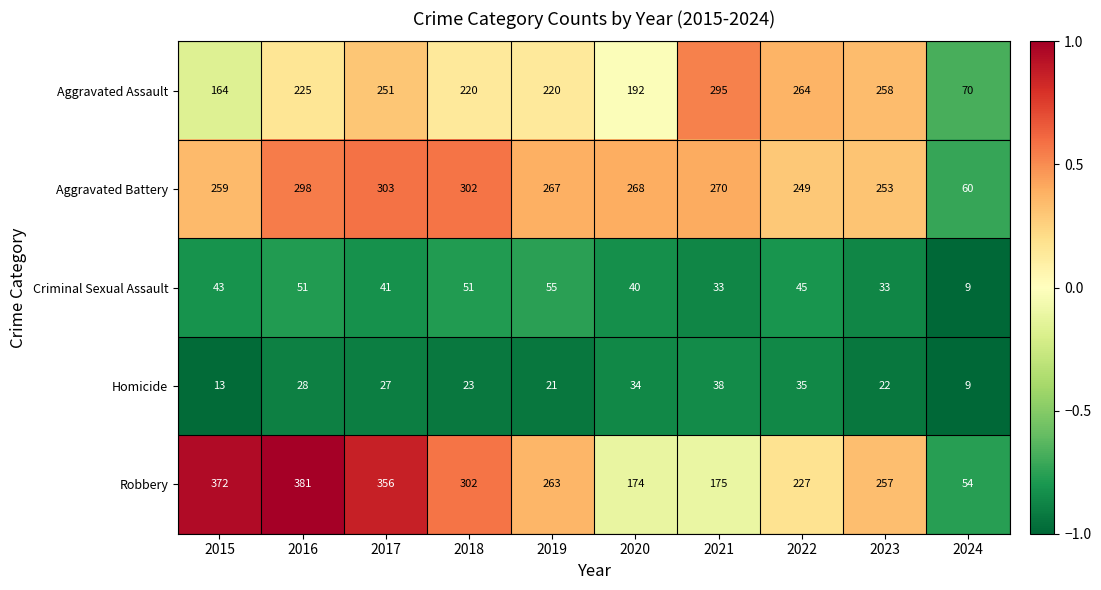

Rank the series by their maximum value, from highest to lowest.

Robbery, Aggravated Battery, Aggravated Assault, Criminal Sexual Assault, Homicide